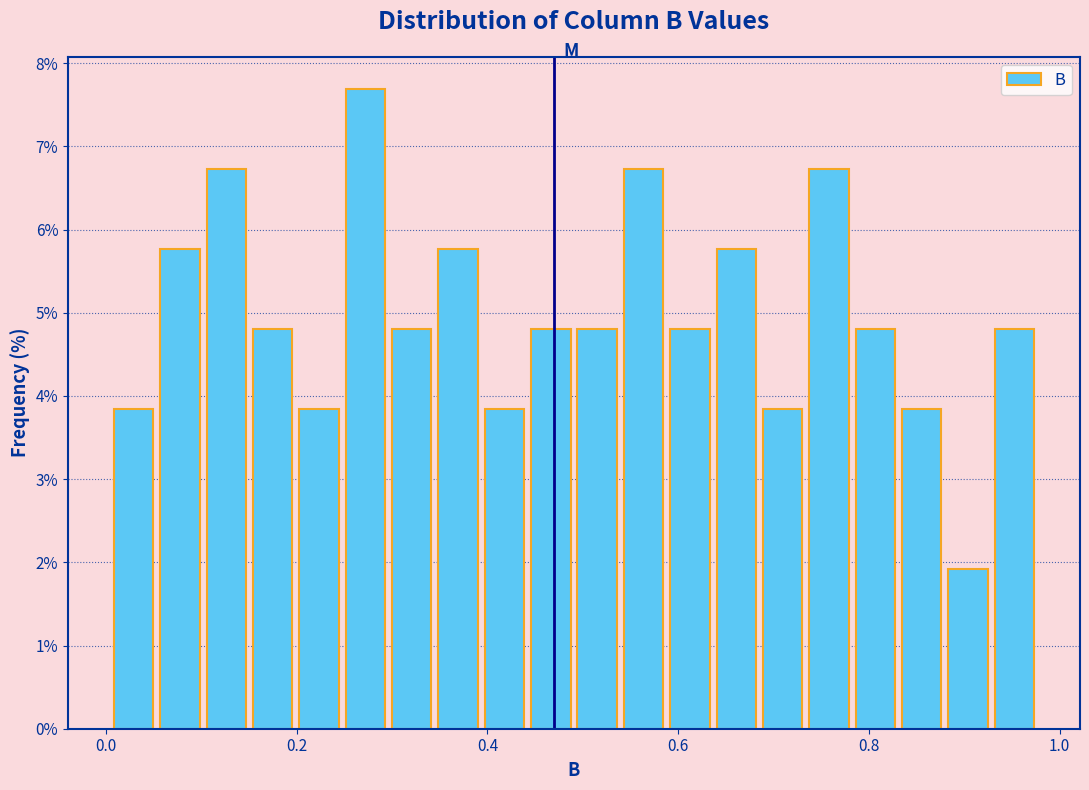

Read against the x-axis, roughly where is the centre of the tallest bar?

0.28